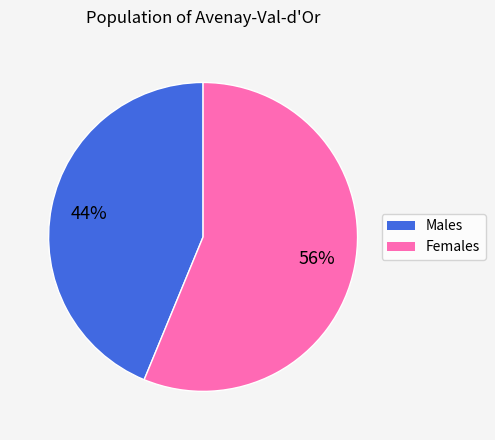

Does any single category account for the majority?

Yes